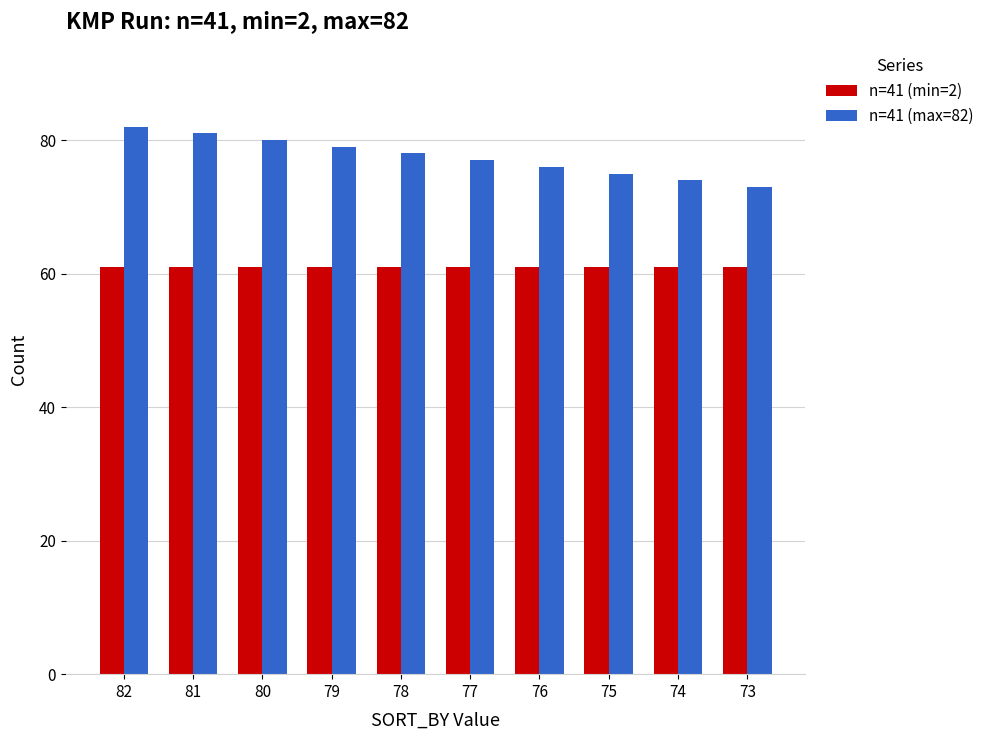

What is the maximum value shown in the chart?

82